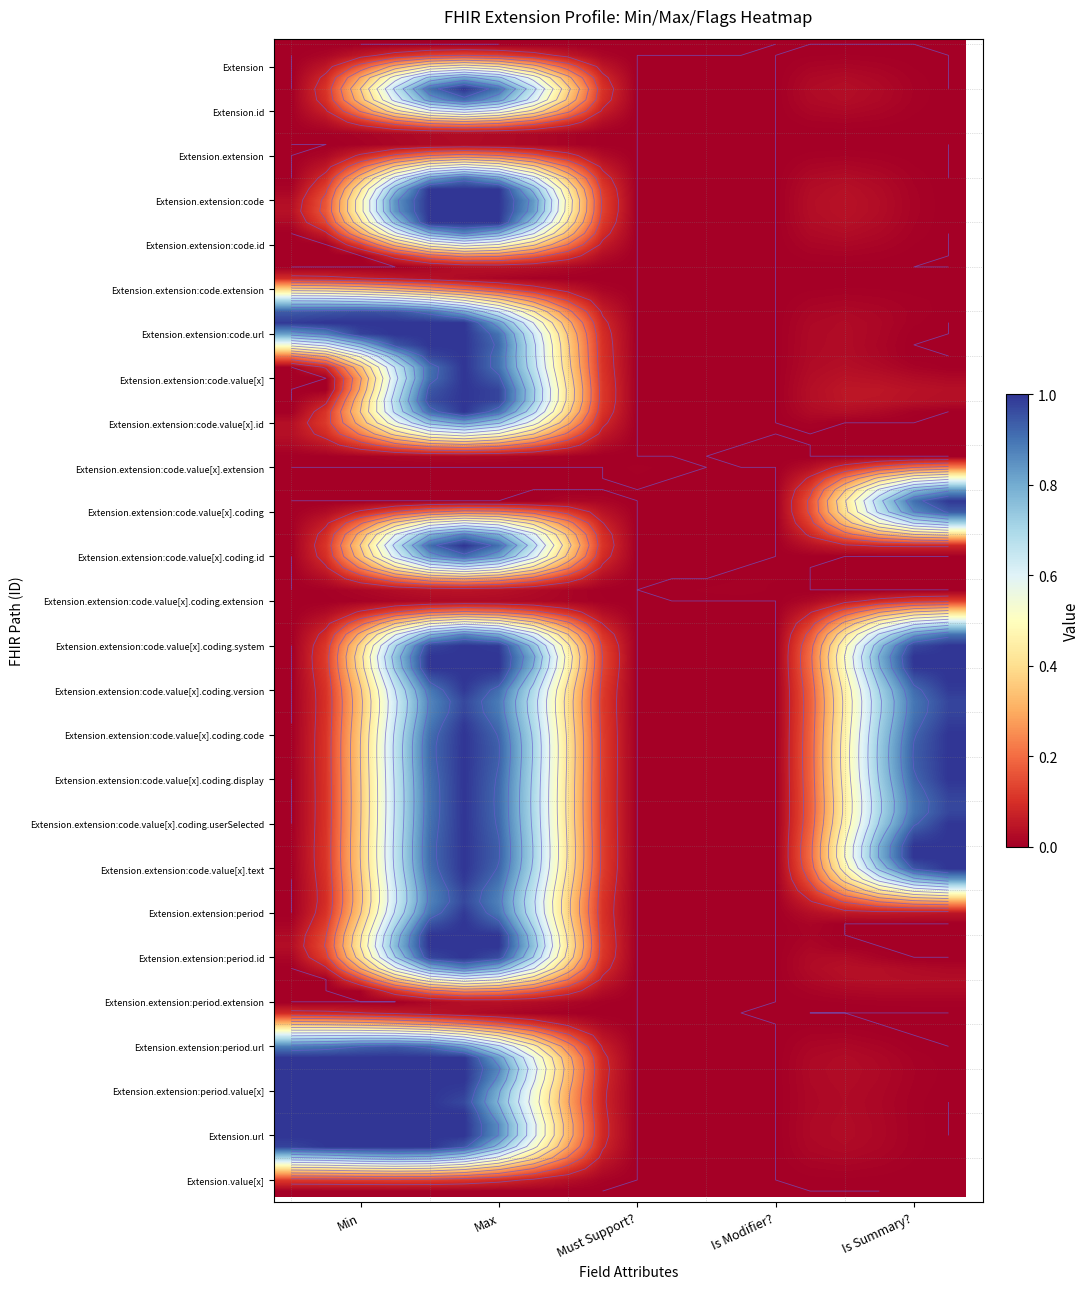

The value of Extension at 15 is 0. True or false?

True